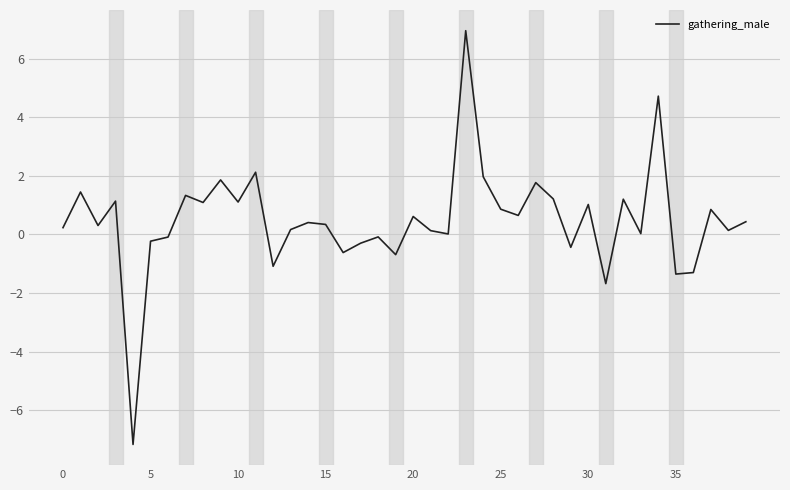

Is this an area chart (filled region under the line)?

No